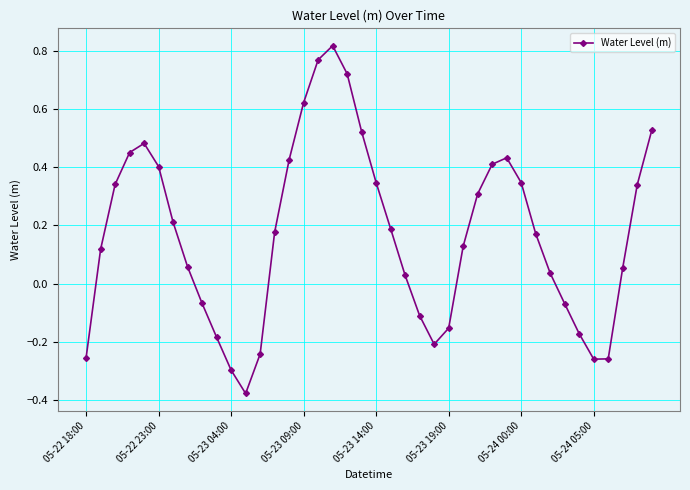

How many interior local peaks (higher than both neighbors) does the data have?

3